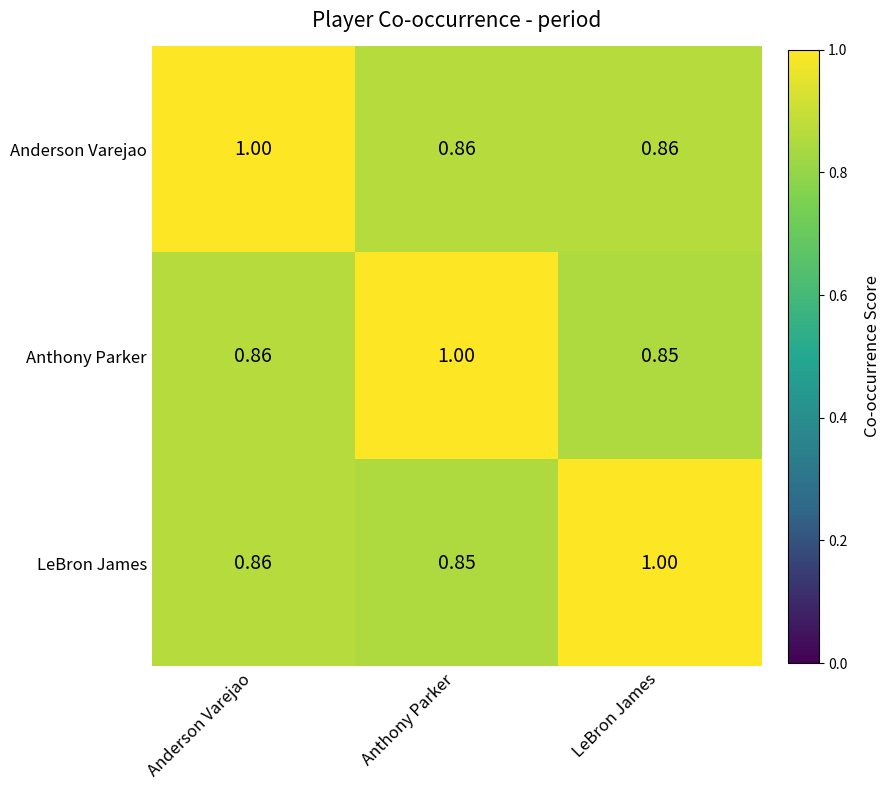

What is the spread (max minus min) of values at Anderson Varejao?

0.1